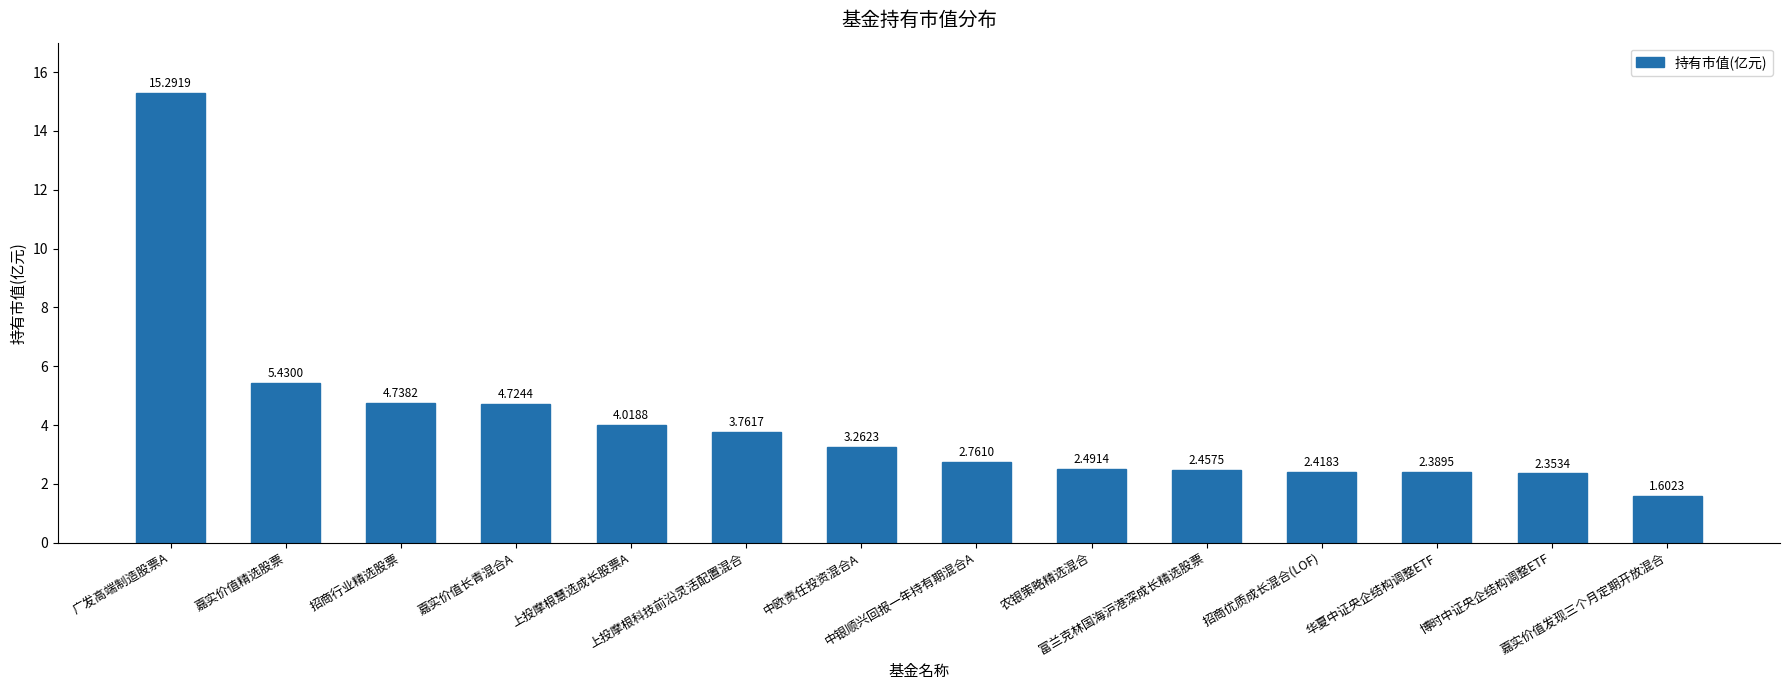

What is the difference between the values at 嘉实价值发现三个月定期开放混合 and 富兰克林国海沪港深成长精选股票?

0.9